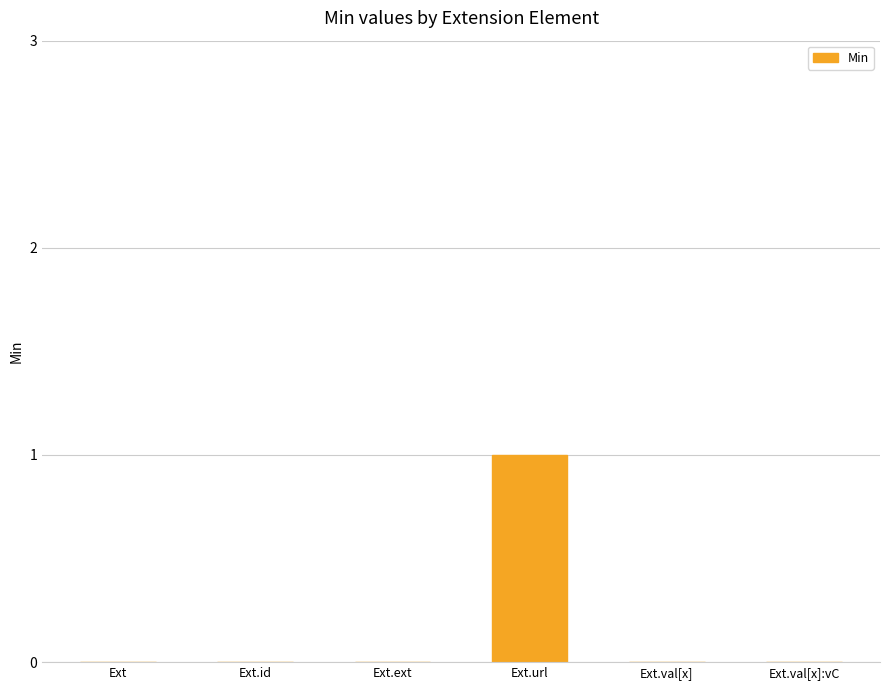

Is it true that the value at Ext is 0?

True